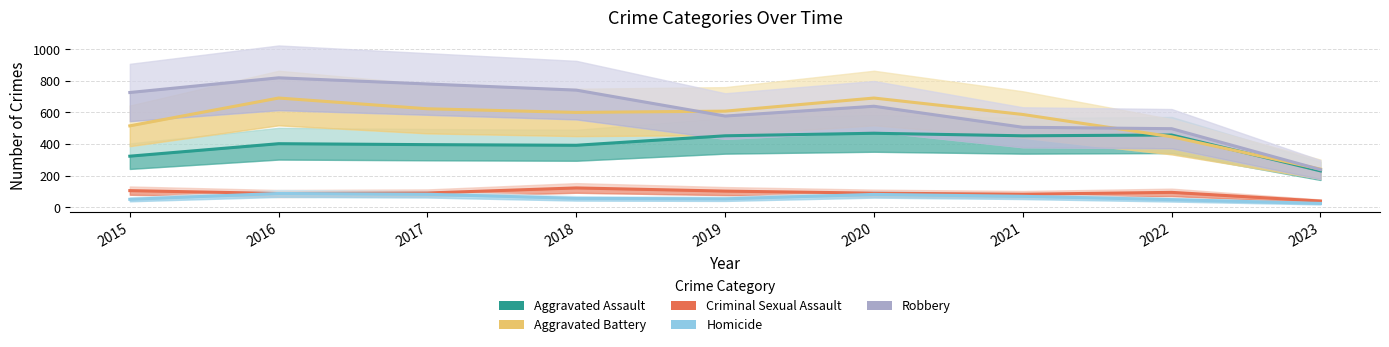

Reading left to right, transcribe all the data shown in this chart.

Aggravated Assault: 2015=323	2016=402	2017=396	2018=392	2019=452	2020=468	2021=452	2022=457	2023=230
Aggravated Battery: 2015=515	2016=691	2017=623	2018=600	2019=608	2020=691	2021=587	2022=446	2023=241
Criminal Sexual Assault: 2015=105	2016=87	2017=90	2018=122	2019=102	2020=89	2021=82	2022=94	2023=39
Homicide: 2015=50	2016=87	2017=82	2018=56	2019=53	2020=81	2021=69	2022=48	2023=24
Robbery: 2015=726	2016=819	2017=780	2018=741	2019=577	2020=639	2021=506	2022=497	2023=238